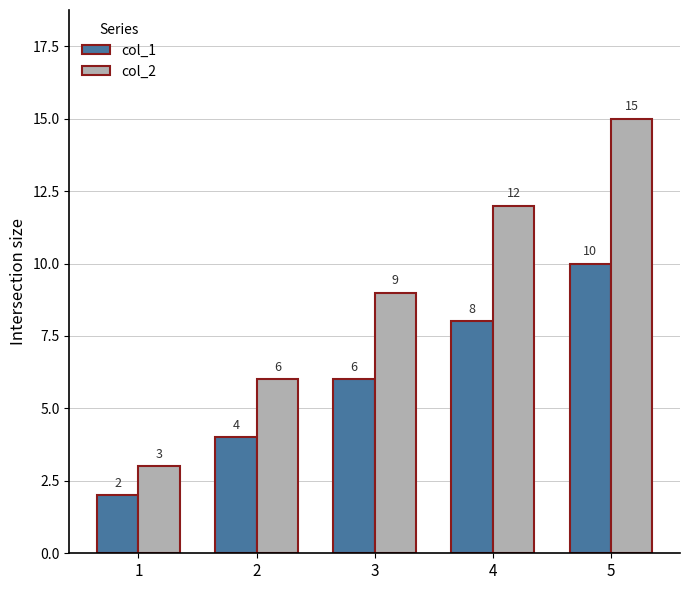

What is the sum of the col_2 values at 2 and 5?

21